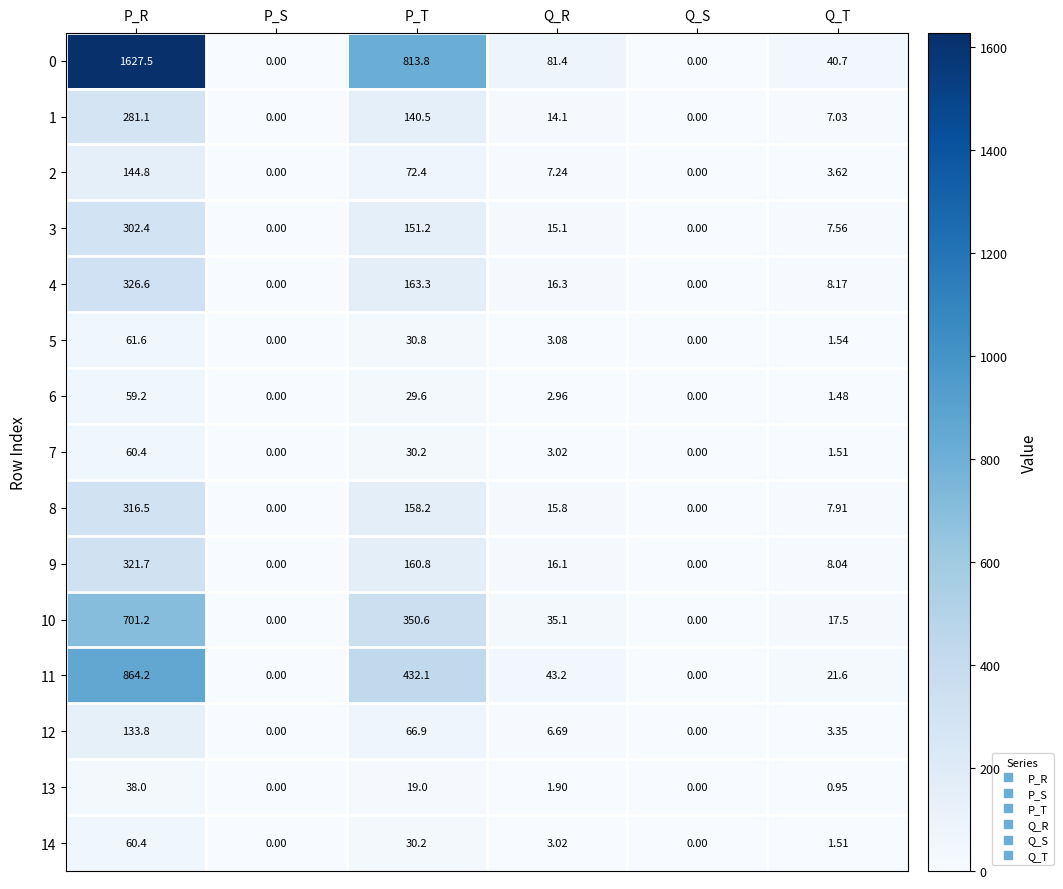

Which category has the highest value across all series?

P_R